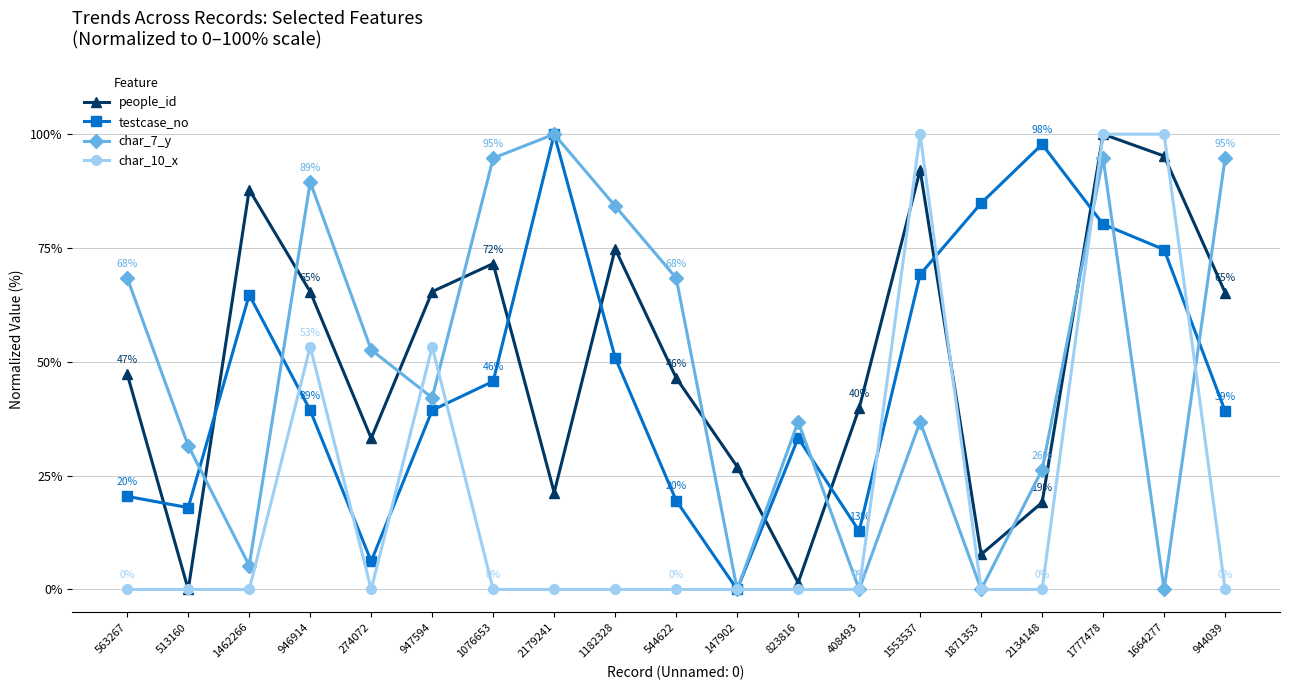

Between 147902 and 944039, which series saw the biggest shift?

char_7_y